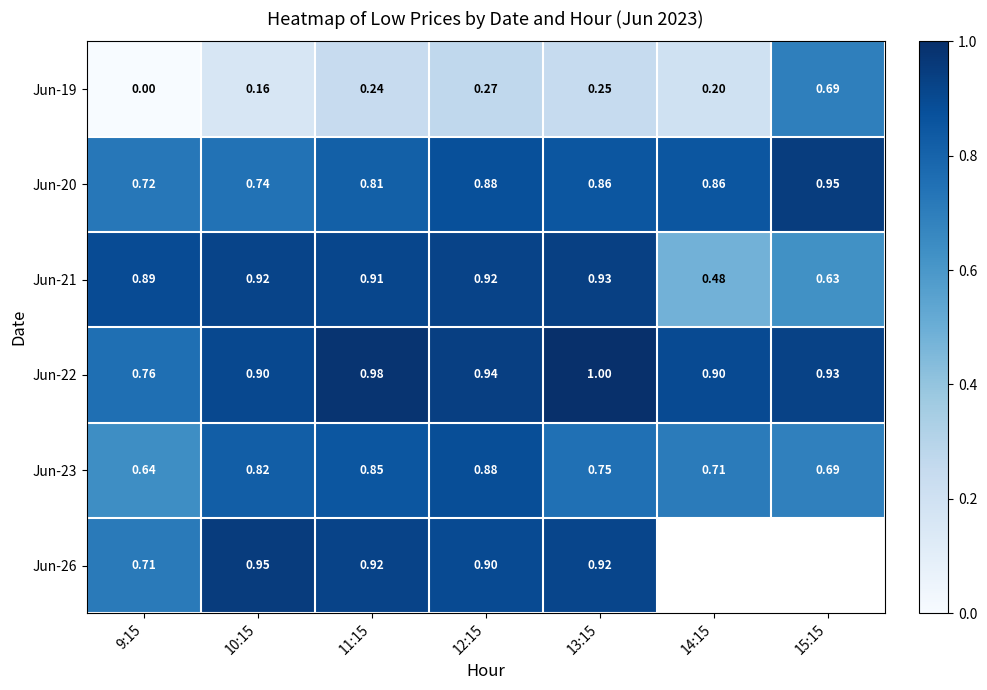

Is the value of Jun-23 at 13:15 greater than the value of Jun-22 at 11:15?

No